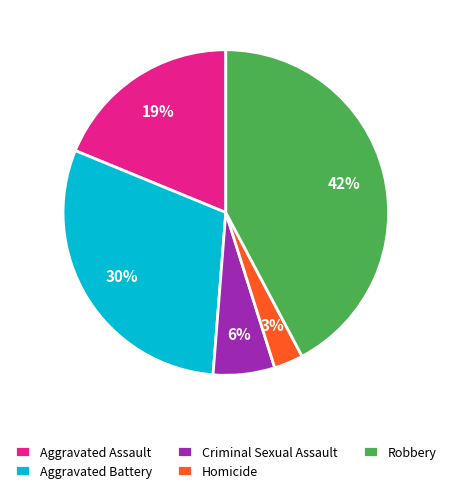

What is the largest slice in the pie chart?

Robbery